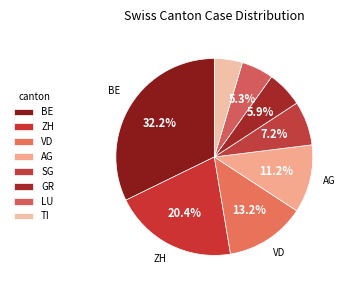

How many segments does this pie chart have?

8